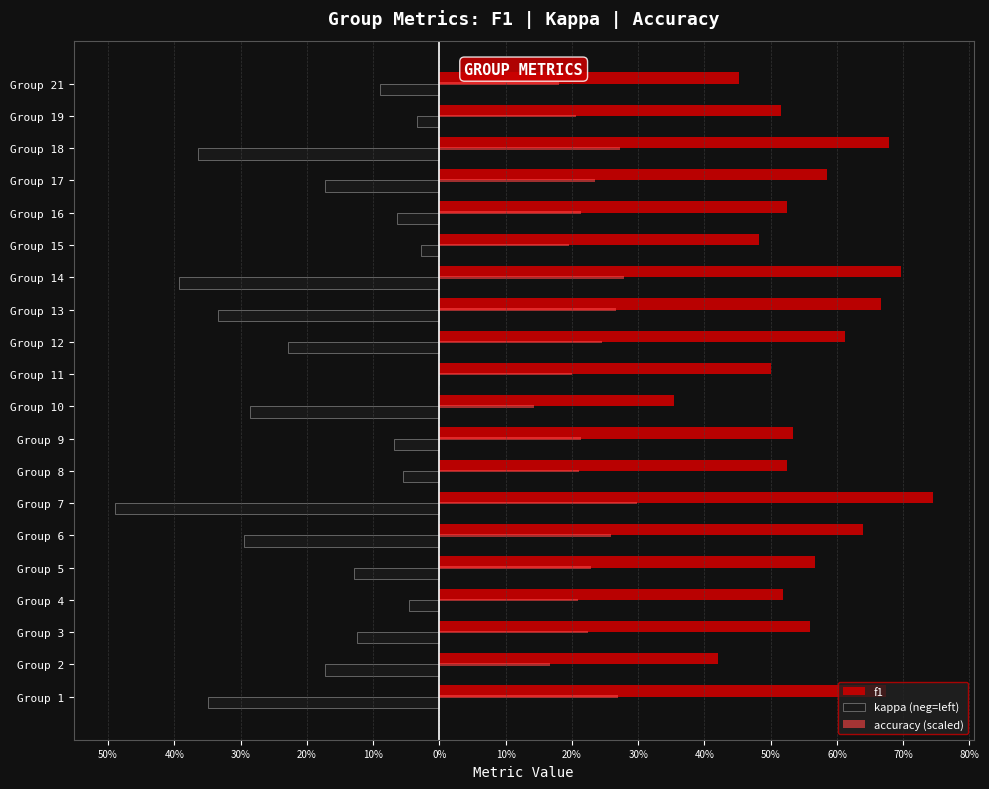

What are all the series names shown in the legend?

f1, kappa (neg=left), accuracy (scaled)